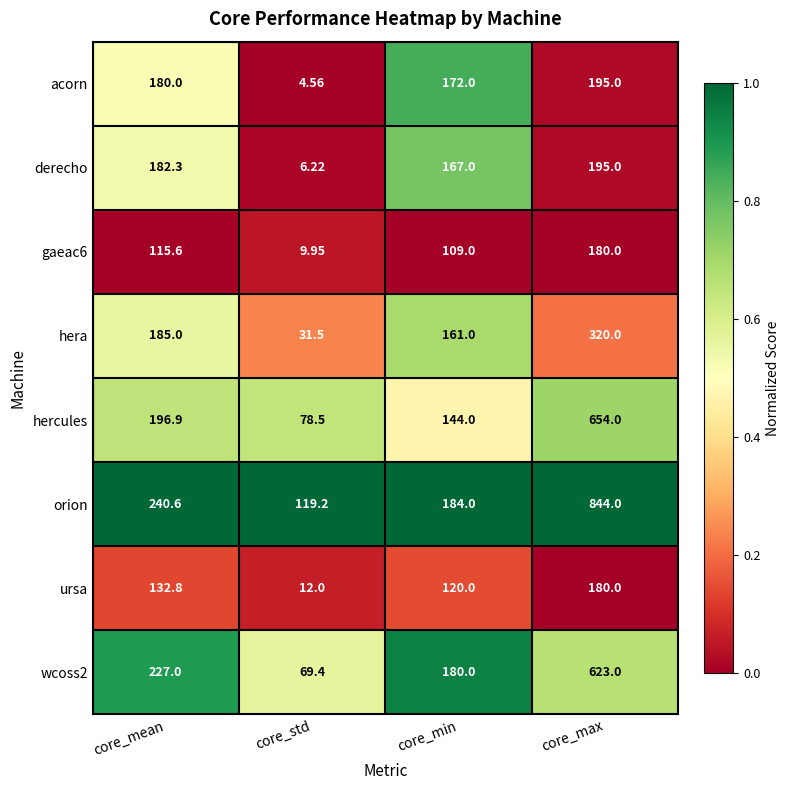

Which series has the largest total across all categories?

orion